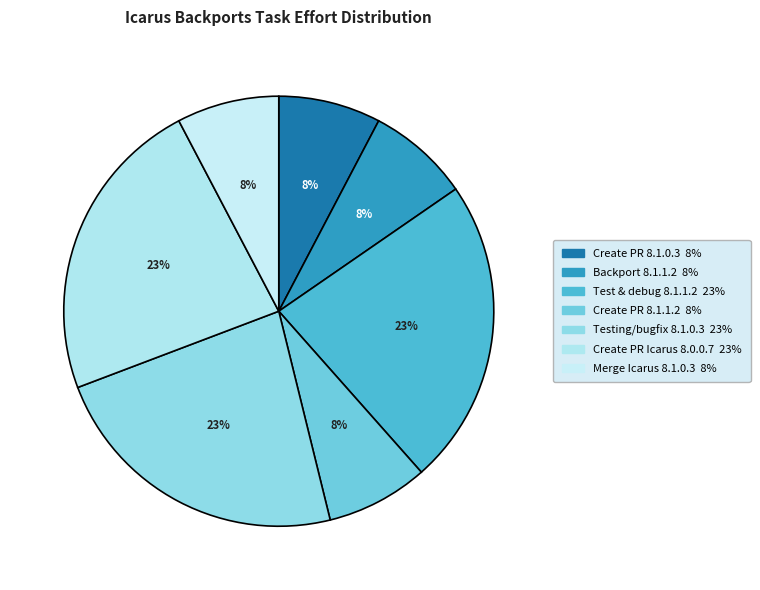

Count the number of slices in the pie.

7